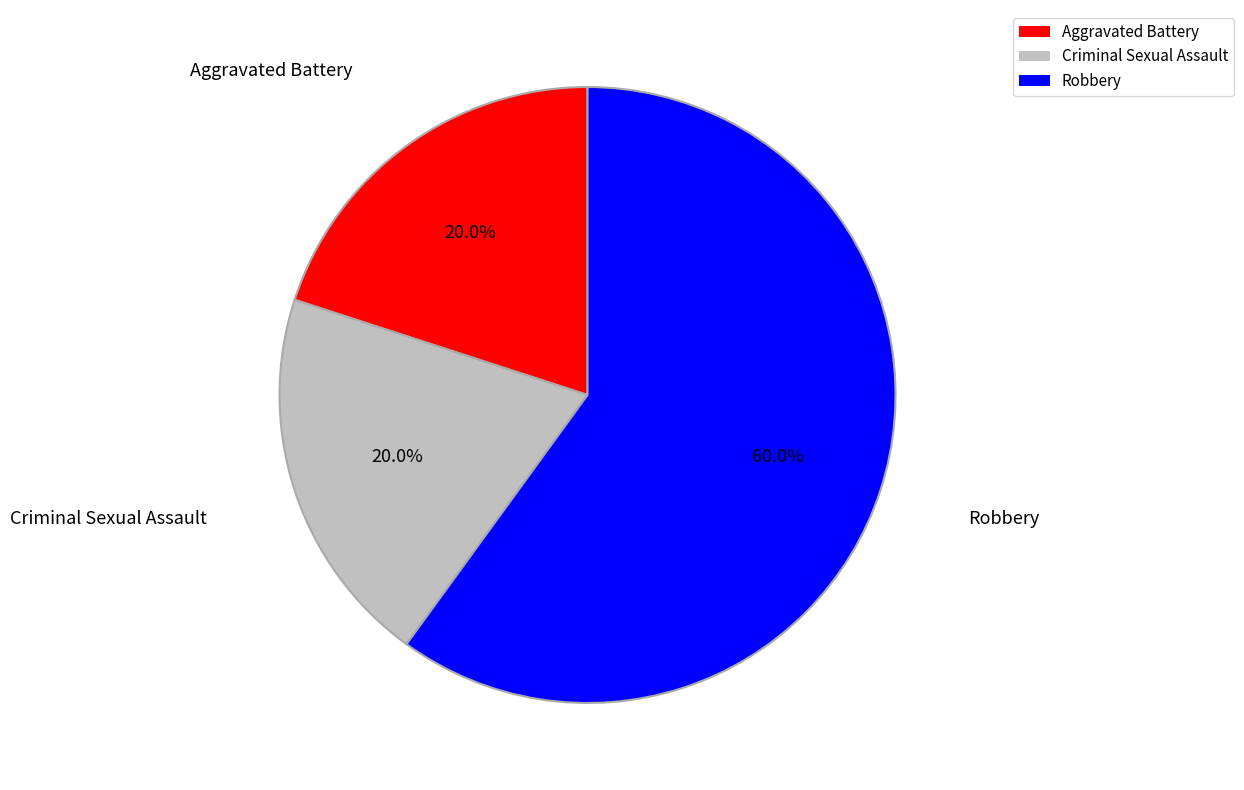

How many segments does this pie chart have?

3